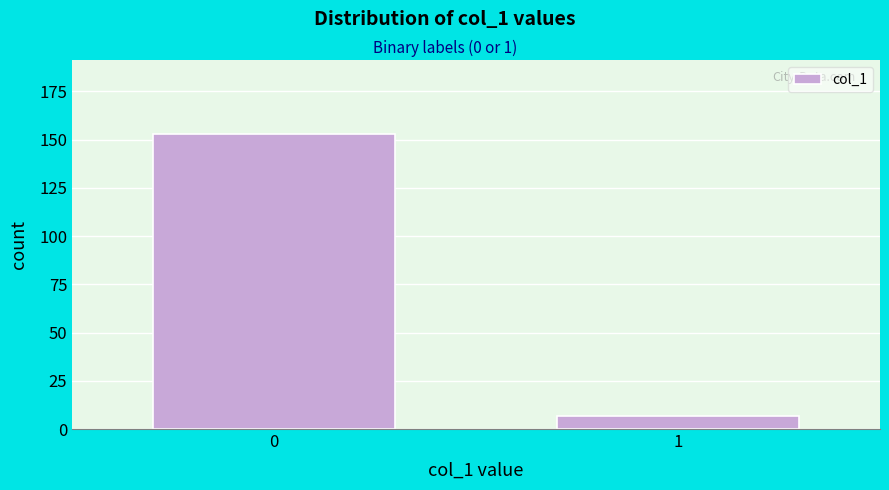

Reading left to right, extract all data points from this chart.

153	7